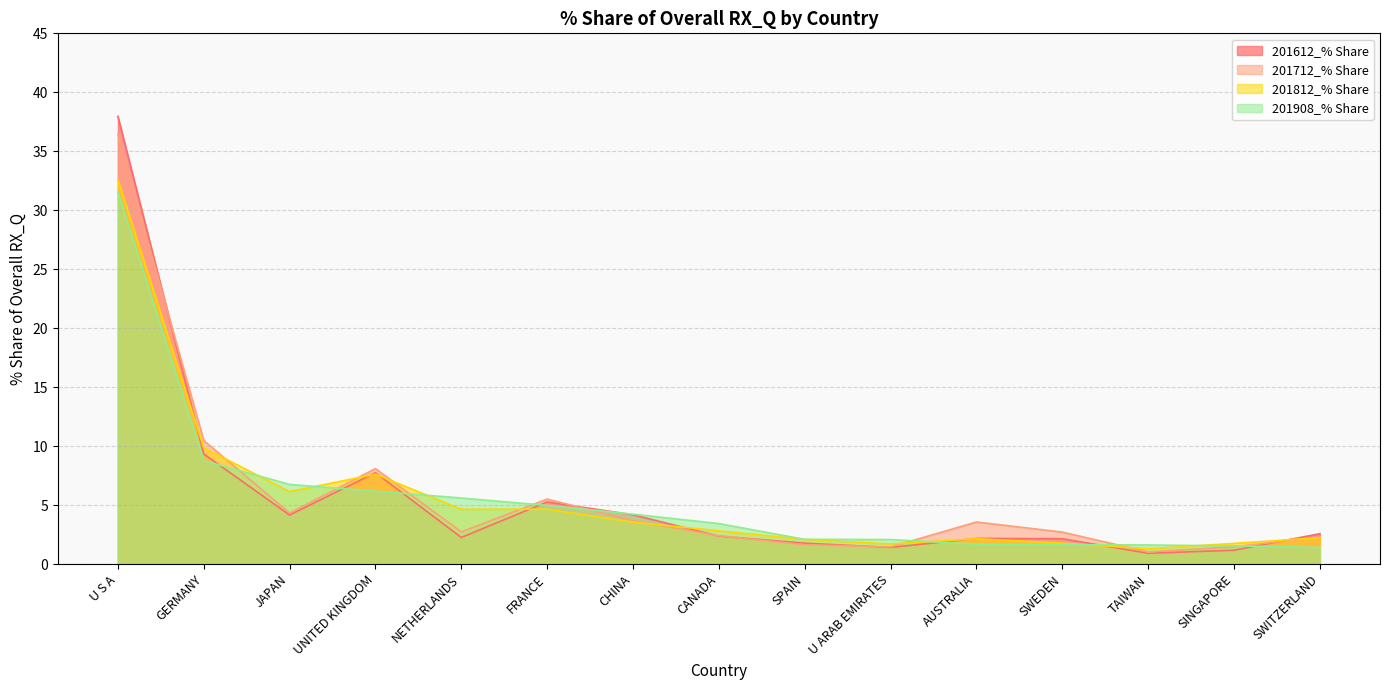

How many lines are shown in the chart?

4